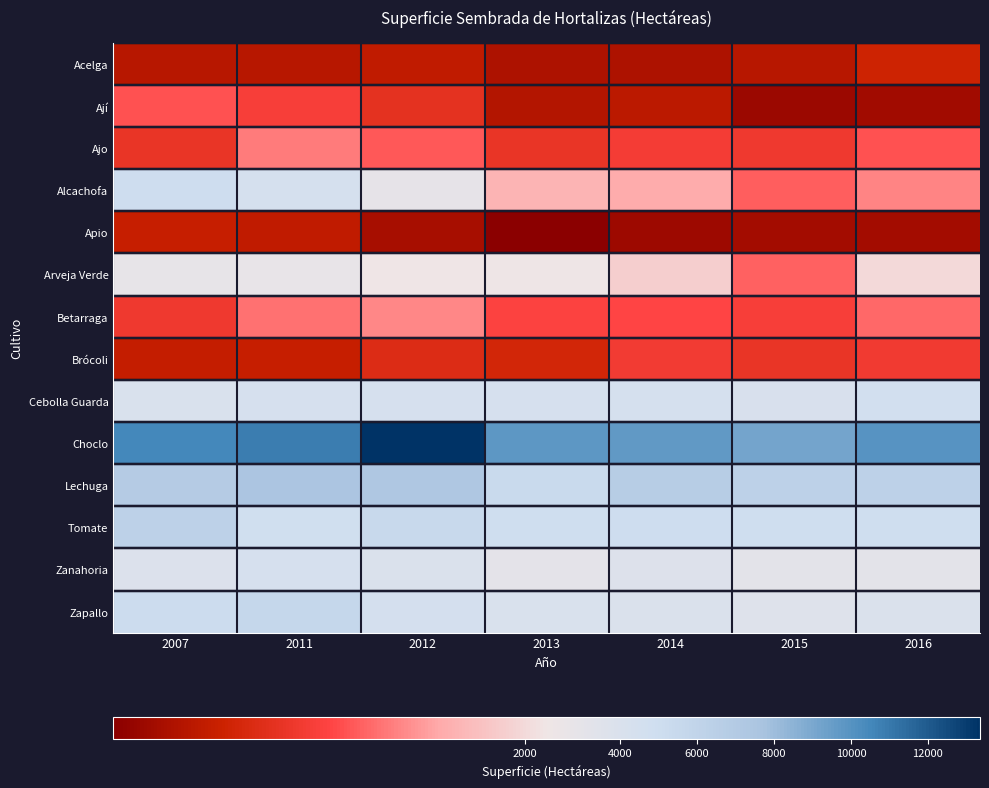

At 2014, list the series in order from smallest to largest.

Apio, Acelga, Ají, Brócoli, Ajo, Betarraga, Alcachofa, Arveja Verde, Zanahoria, Zapallo, Cebolla Guarda, Tomate, Lechuga, Choclo